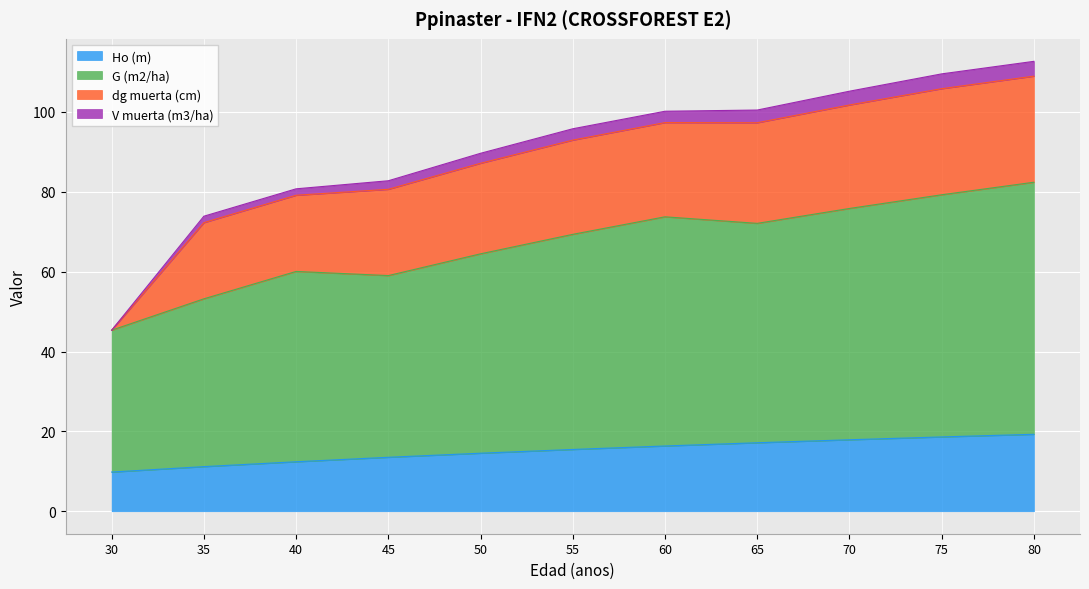

What is the difference between the highest and lowest values at 35?

62.7